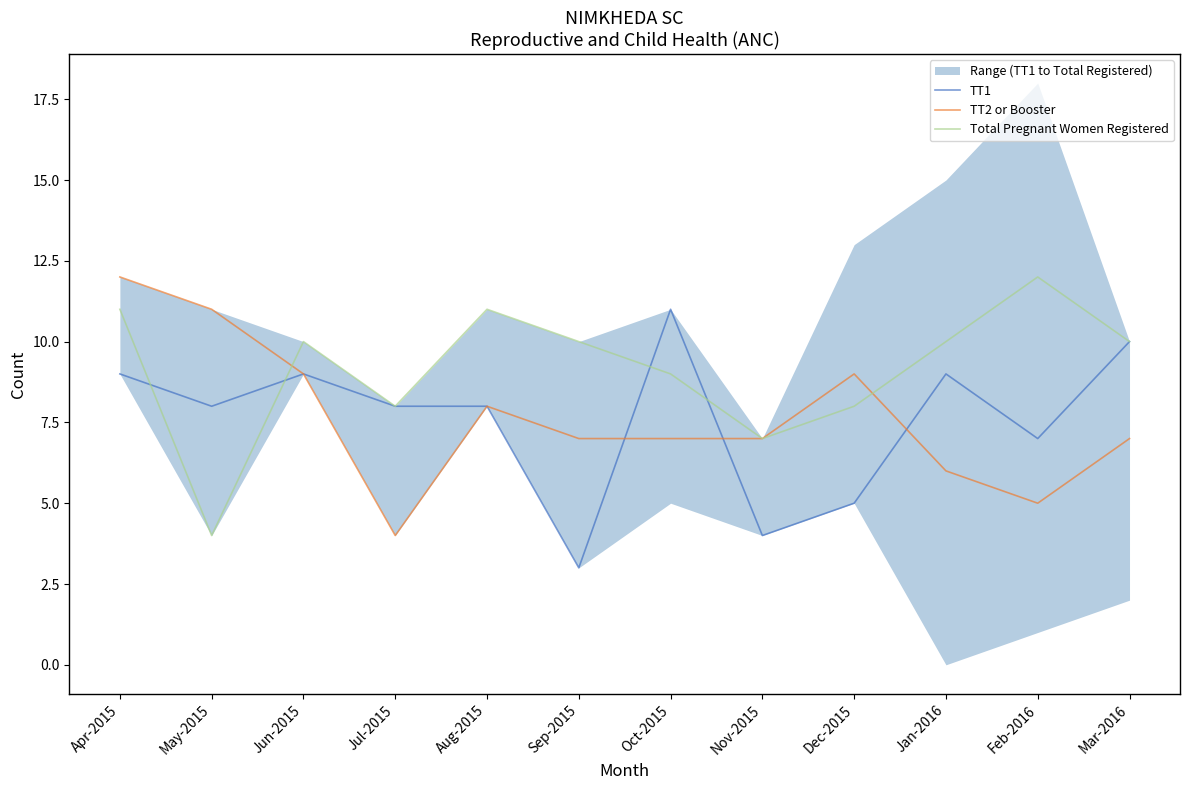

What is the approximate value of Total Pregnant Women Registered at Nov-2015?

7